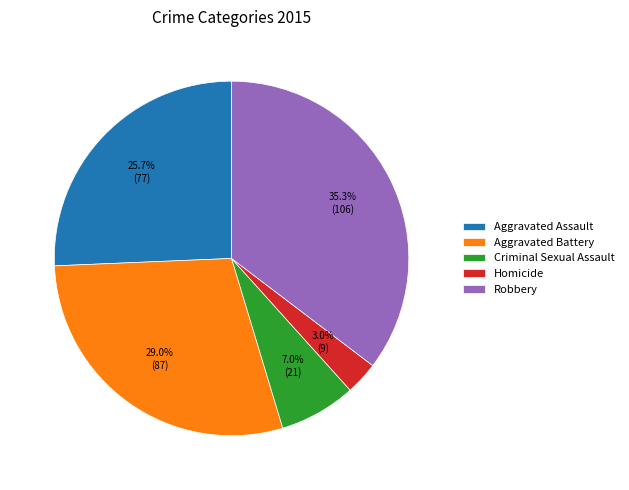

What percentage is NOT represented by Criminal Sexual Assault?

93.0%